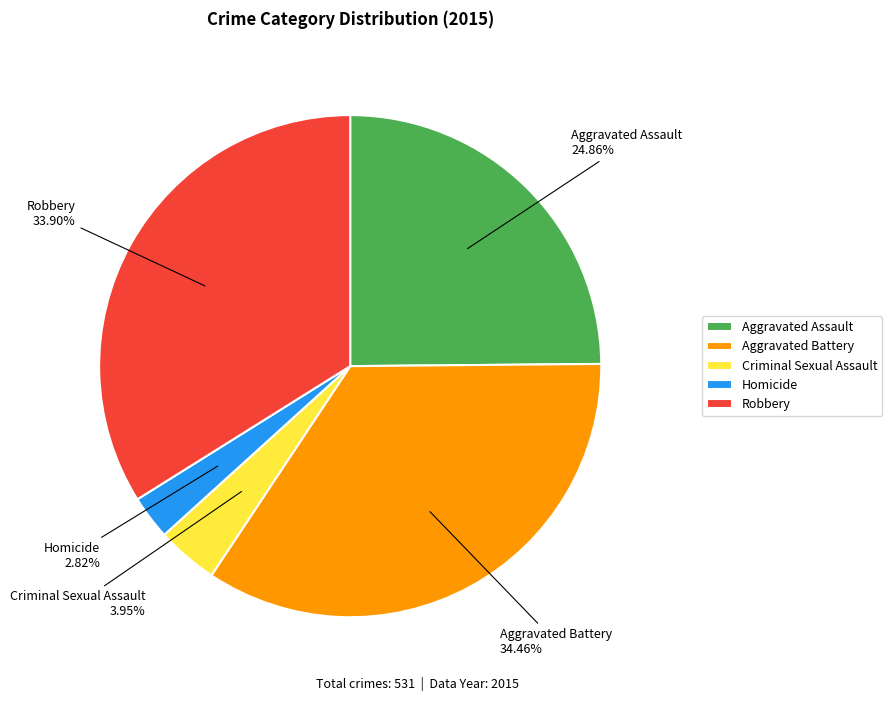

Does any single category account for the majority?

No